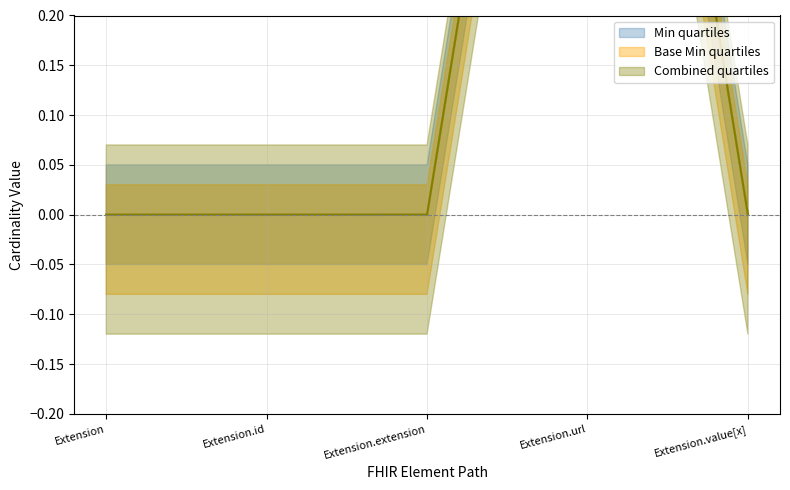

What is the approximate value of Min at Extension.url?

1